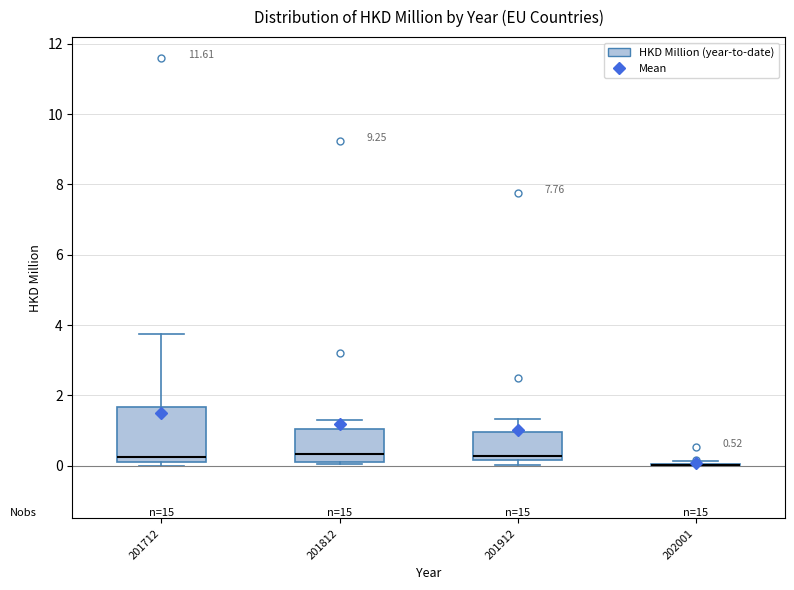

Which box is the tallest, from its lower edge to its upper edge?

201712